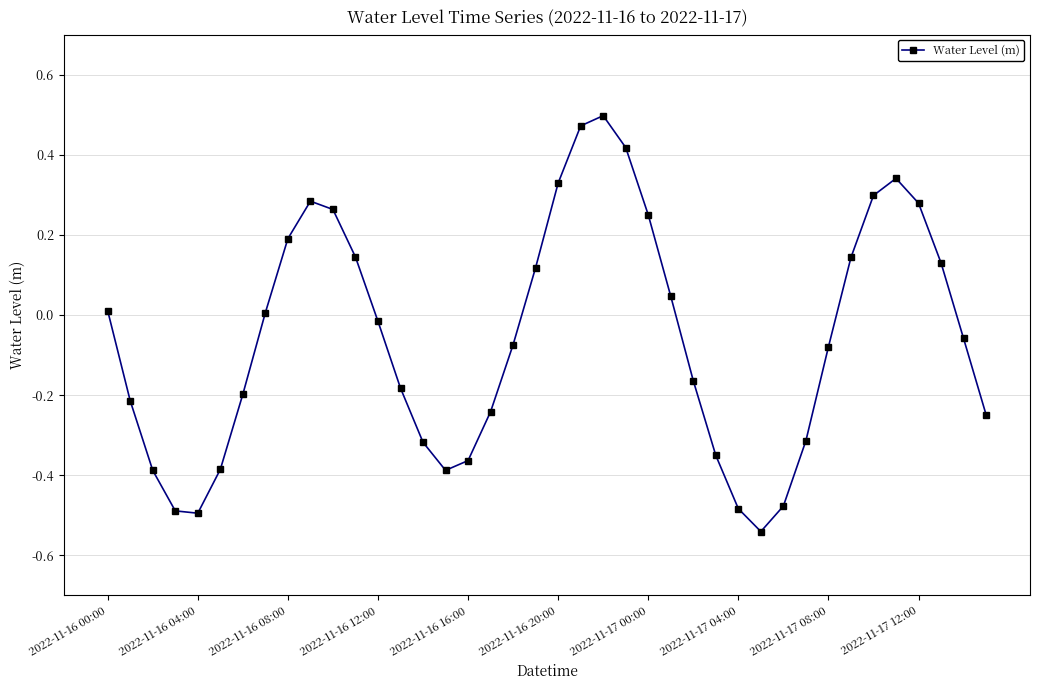

True or false: the data has more than 2 interior local peaks.

True